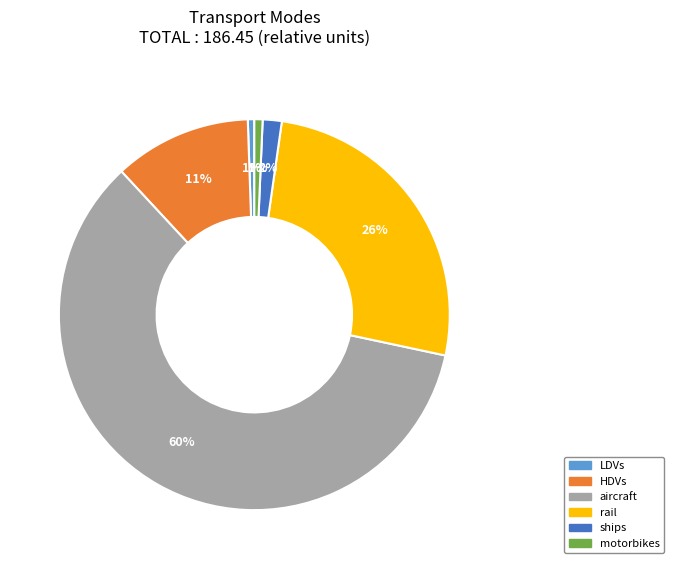

Which slice is the largest?

aircraft